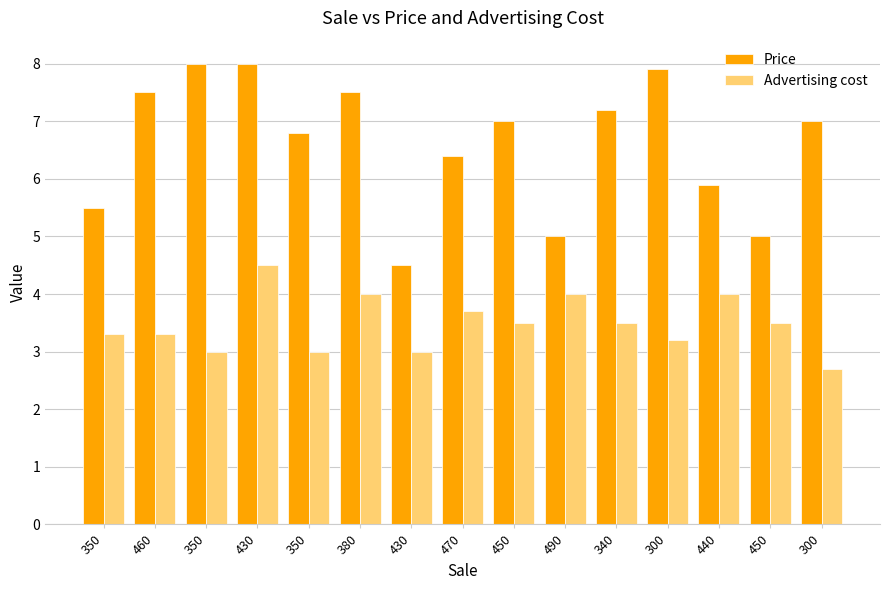

Which has a higher value, 440 or 470?

470